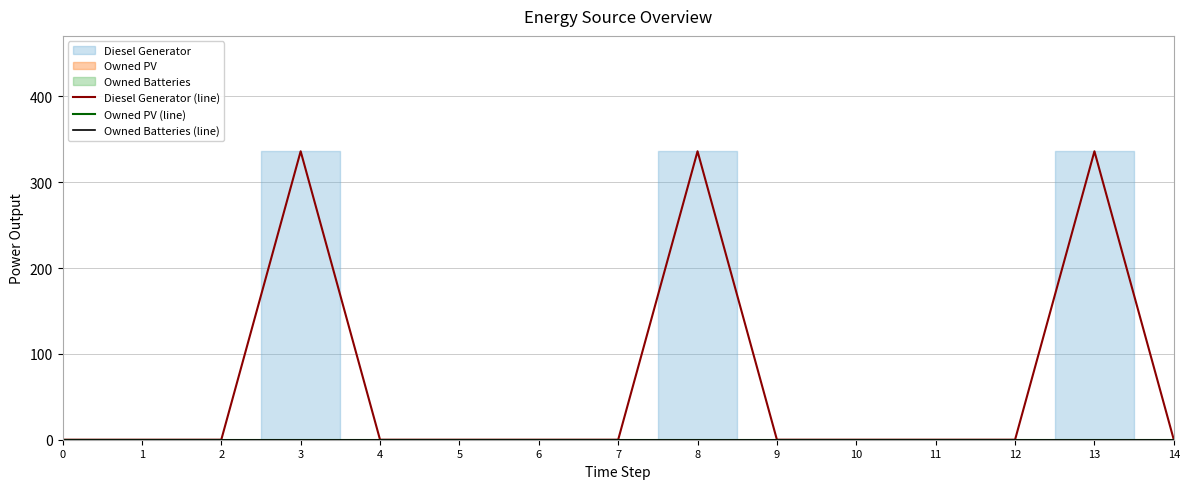

Does the chart have visible grid lines?

Yes